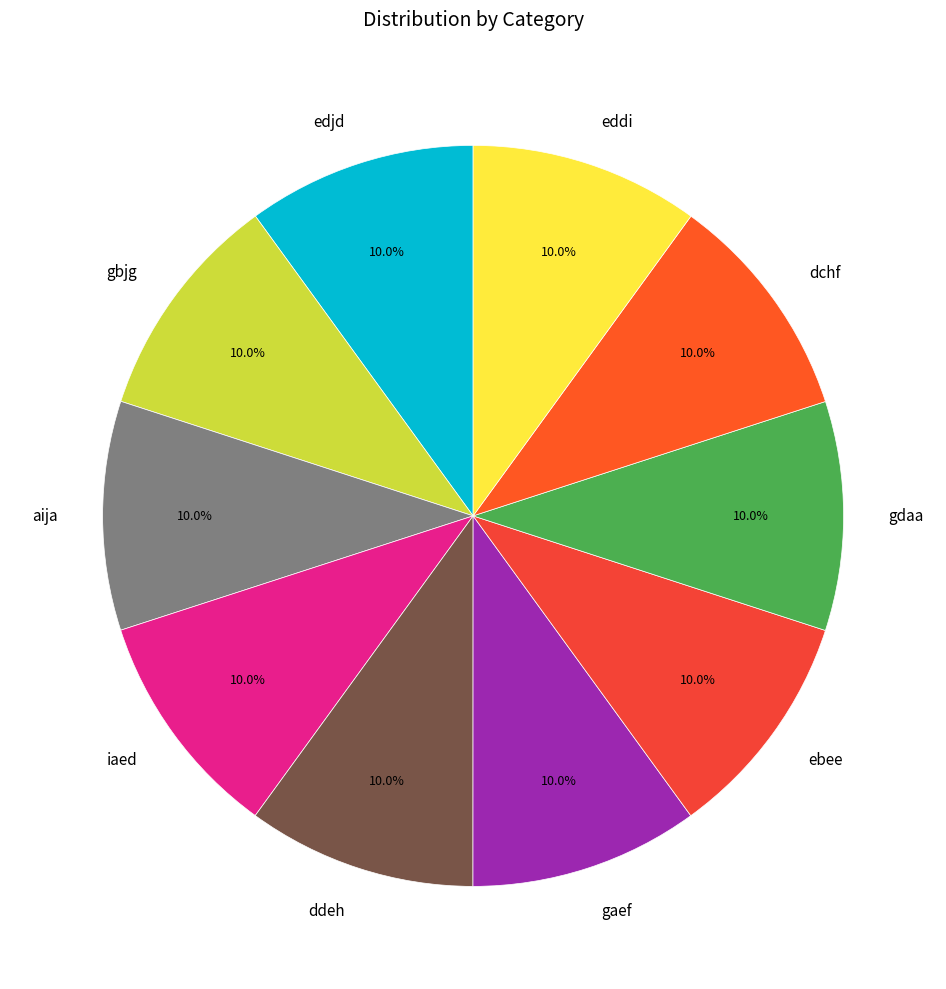

Is eddi the majority of the pie?

No